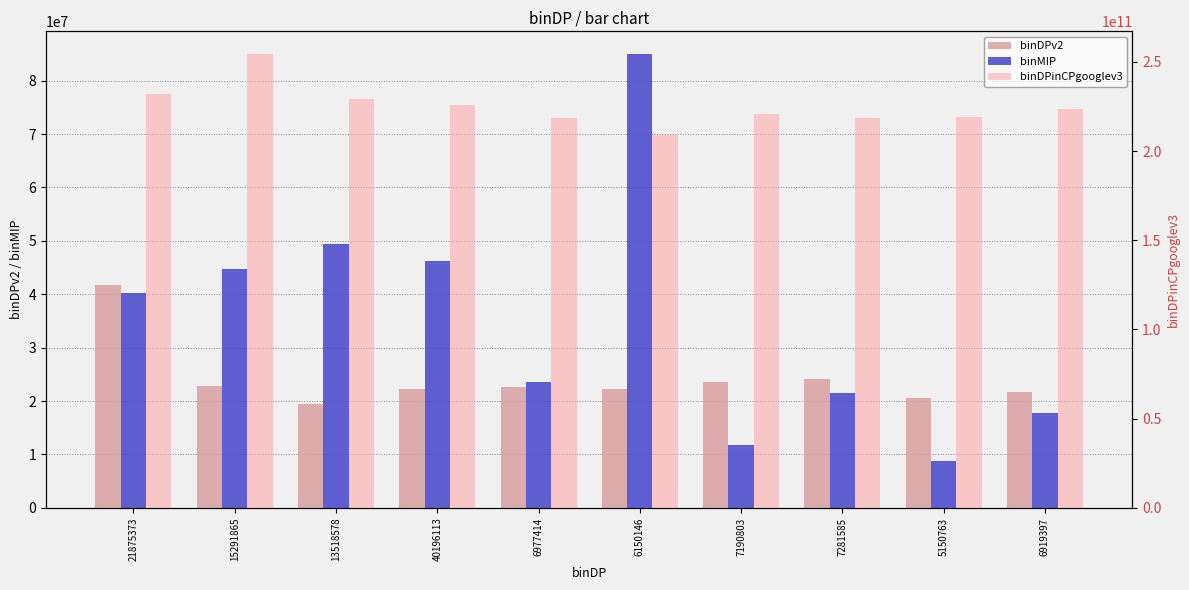

What is the total value across all series at 7190803?

220723180942